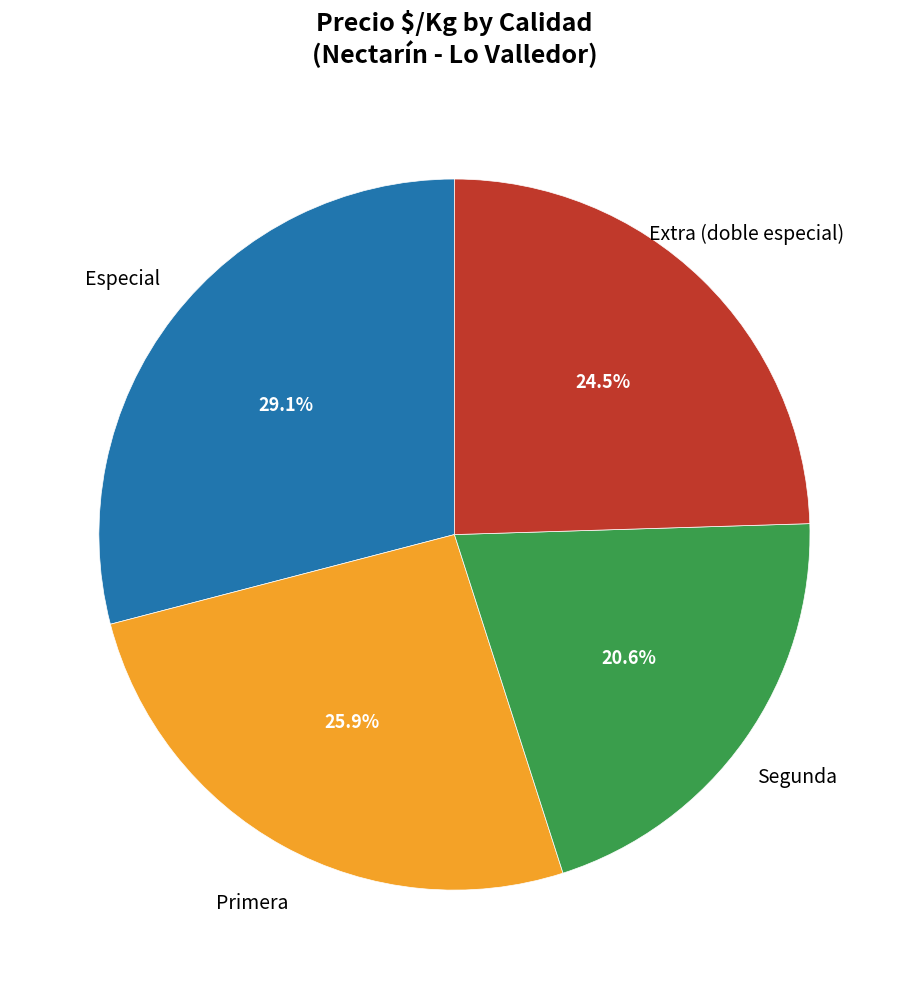

Is there a majority slice in this chart?

No